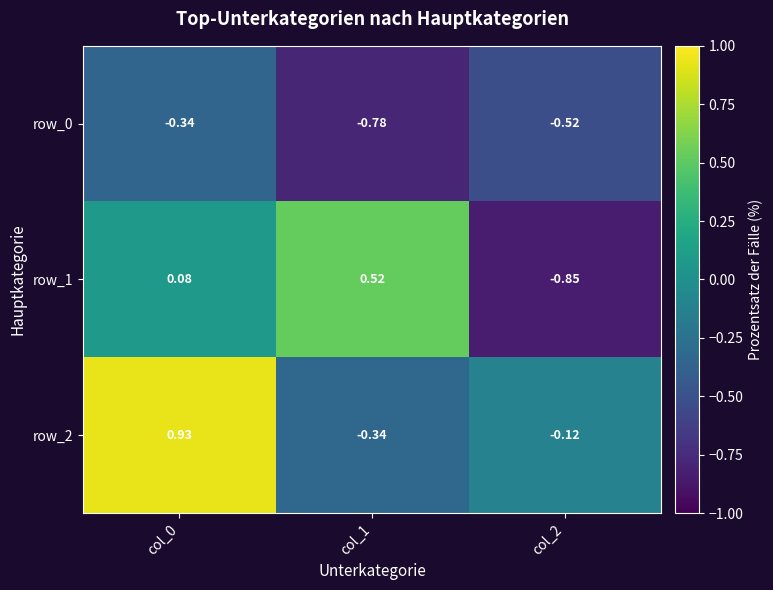

What is the difference between the row_2 values at col_1 and col_0?

1.3